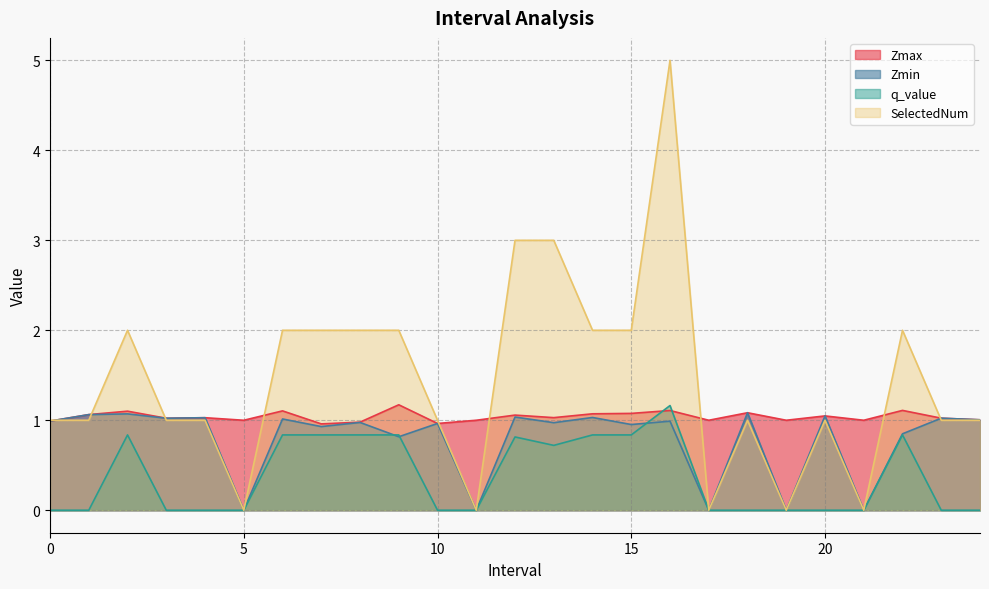

The value of q_value at 19 is -0.4. True or false?

False